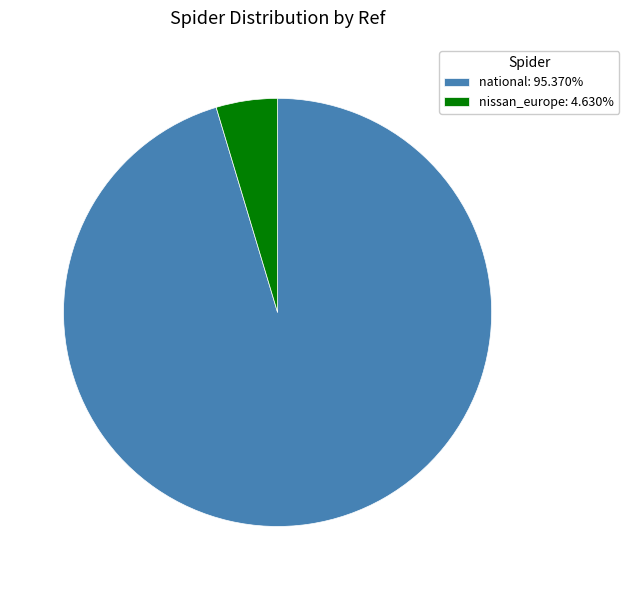

The nissan_europe slice represents 14% of the pie. True or false?

False